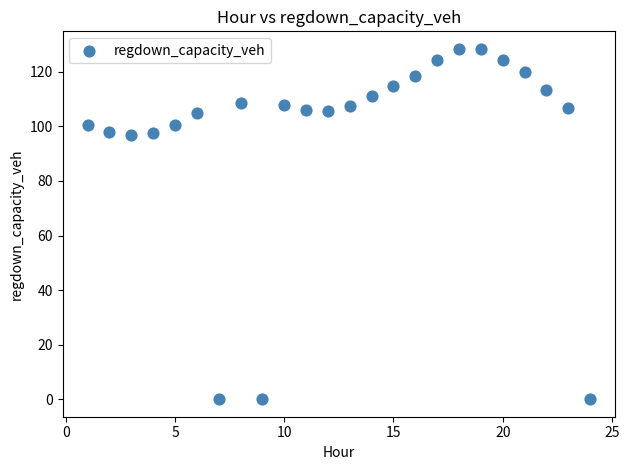

What is the range of X values (max minus min)?

23.0